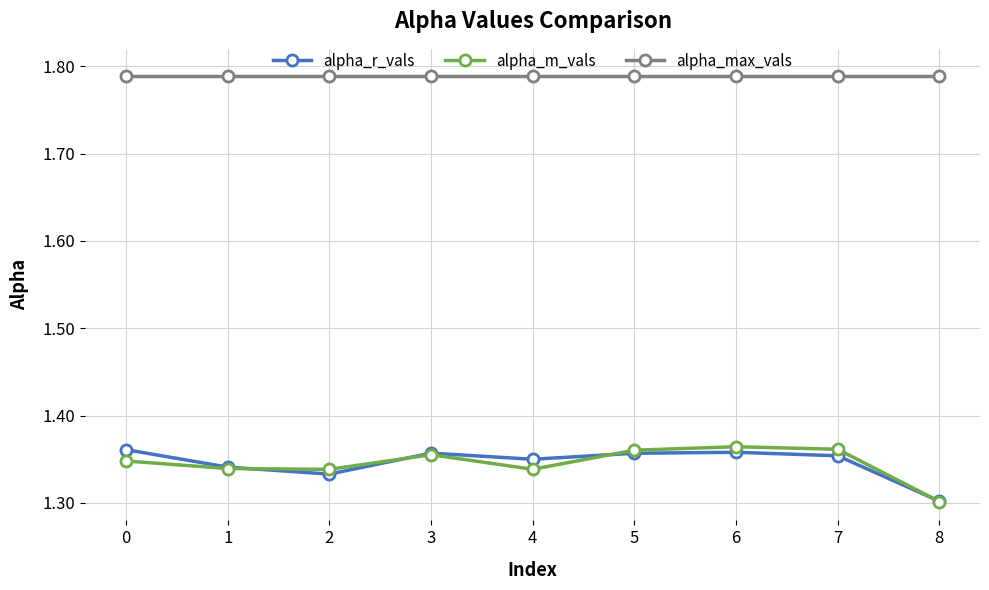

What is the difference between the maximum and minimum values in the alpha_r_vals series?

0.1